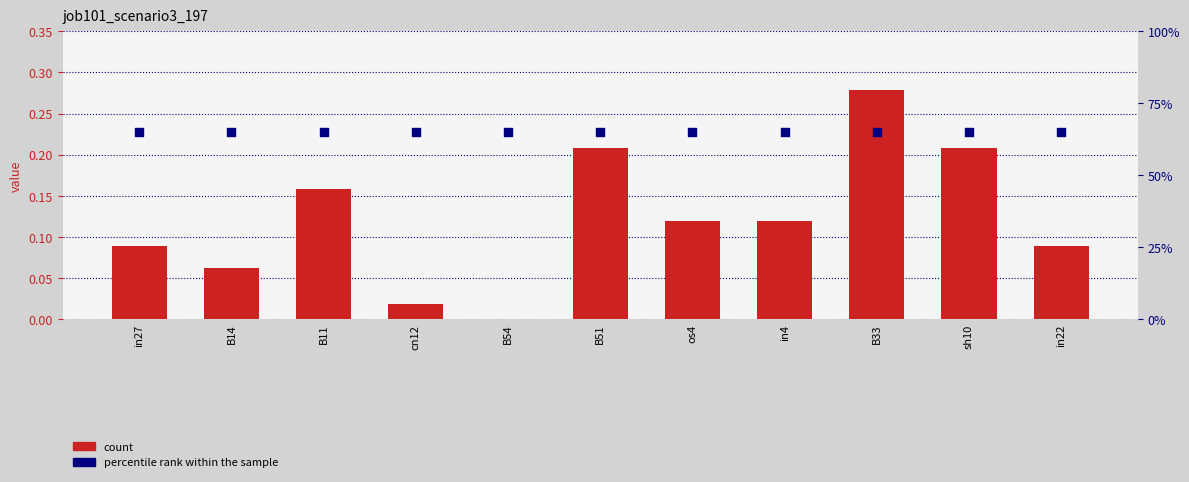

Which series reaches the maximum Y coordinate?

percentile rank within the sample